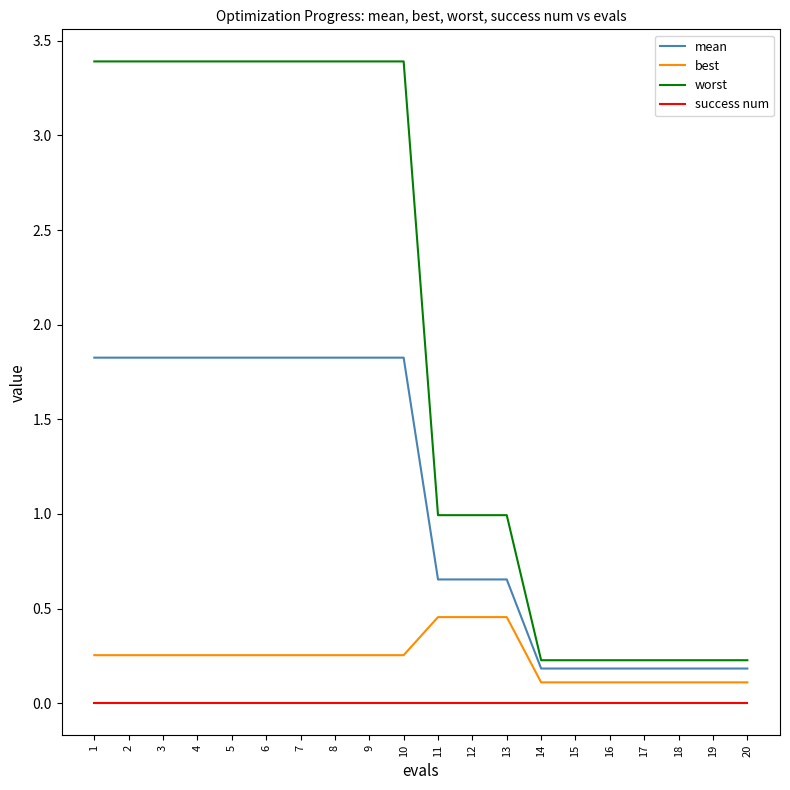

Which series changed the most between 7 and 12?

worst